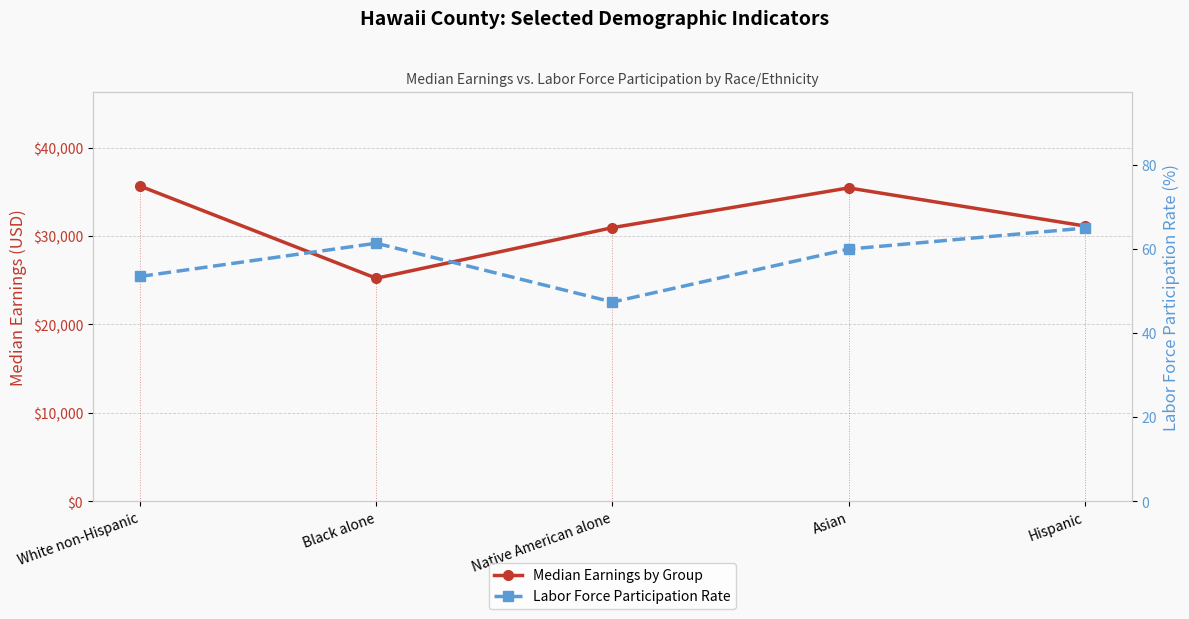

Reading left to right, list all the values displayed in this chart.

Median Earnings by Group: 35649.0	25223.0	30947.0	35442.0	31136.0
Labor Force Participation Rate: 53.5	61.4	47.4	60.0	65.0